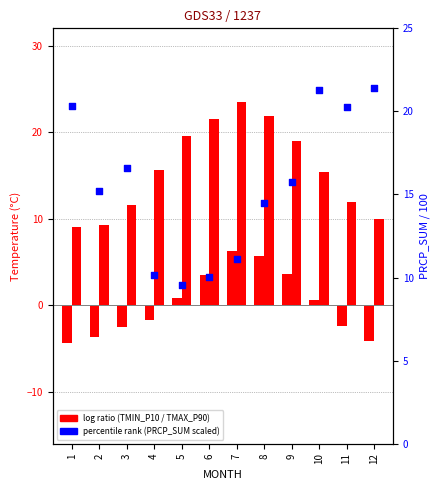

At which category is the sum across all series the highest?

8